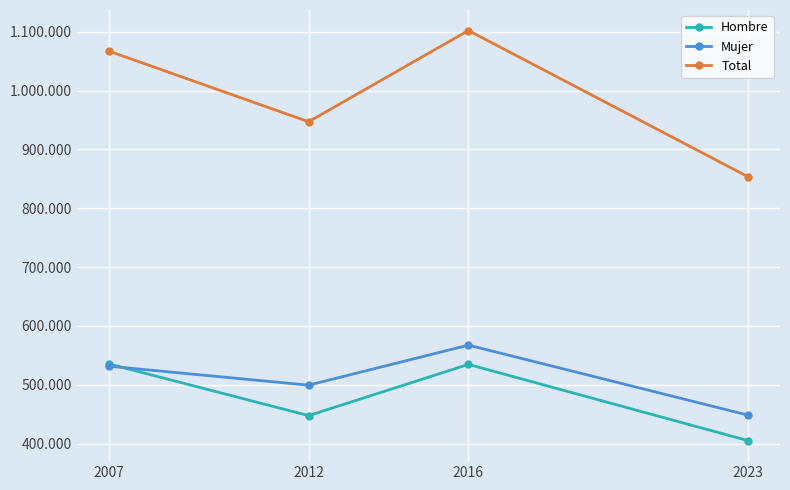

Which series has the largest total across all categories?

Total